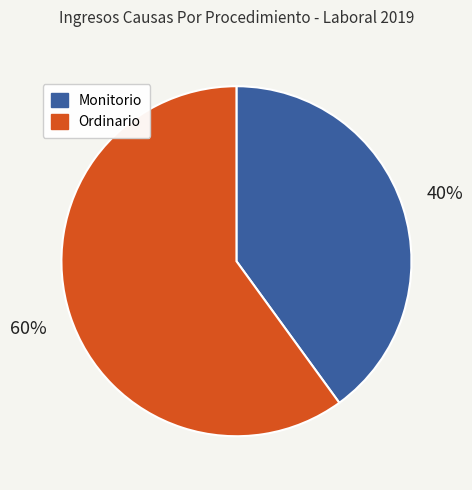

Which category has the biggest portion of the pie?

Ordinario